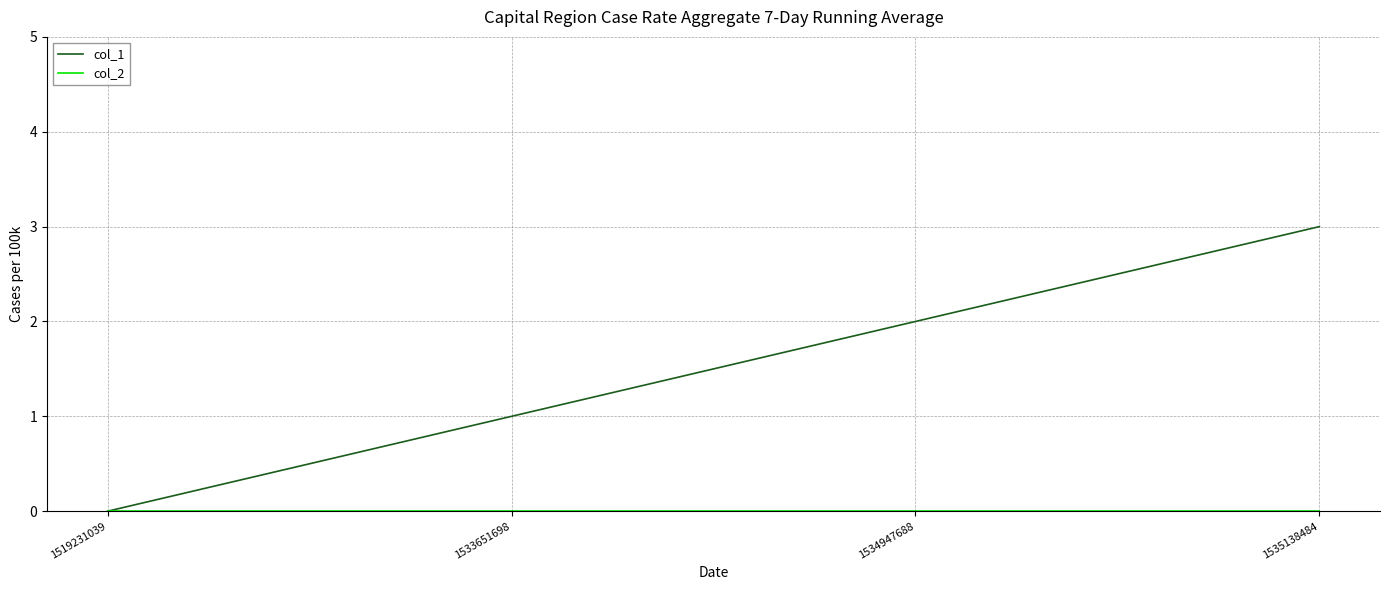

Which series has the widest spread of values?

col_1